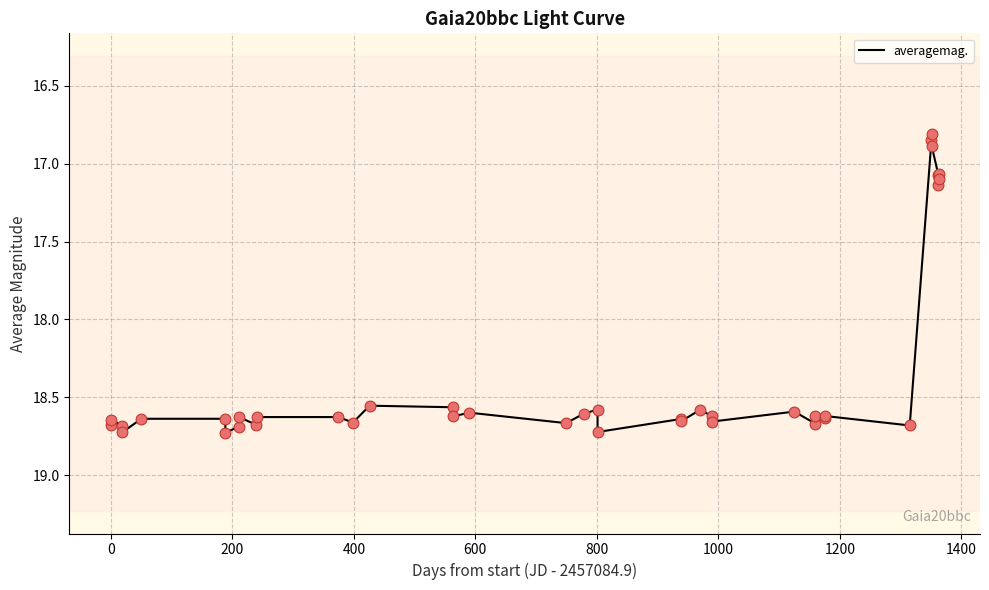

What is the difference between the maximum and minimum values?

1.9